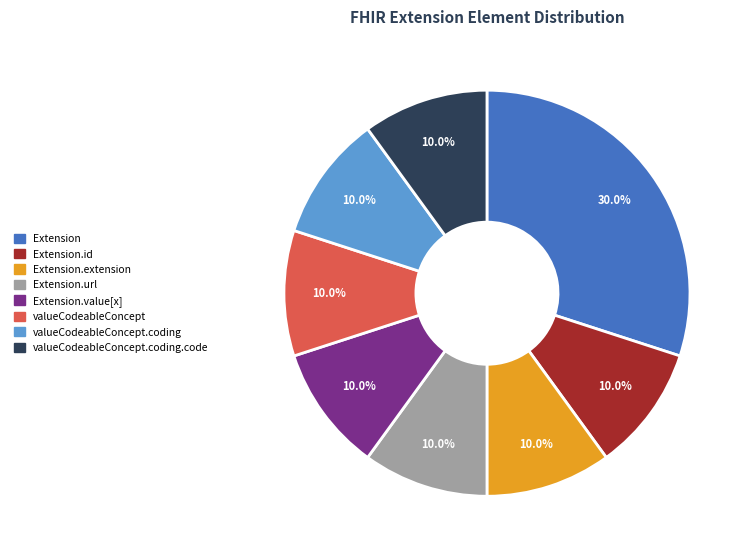

How many segments does this pie chart have?

8